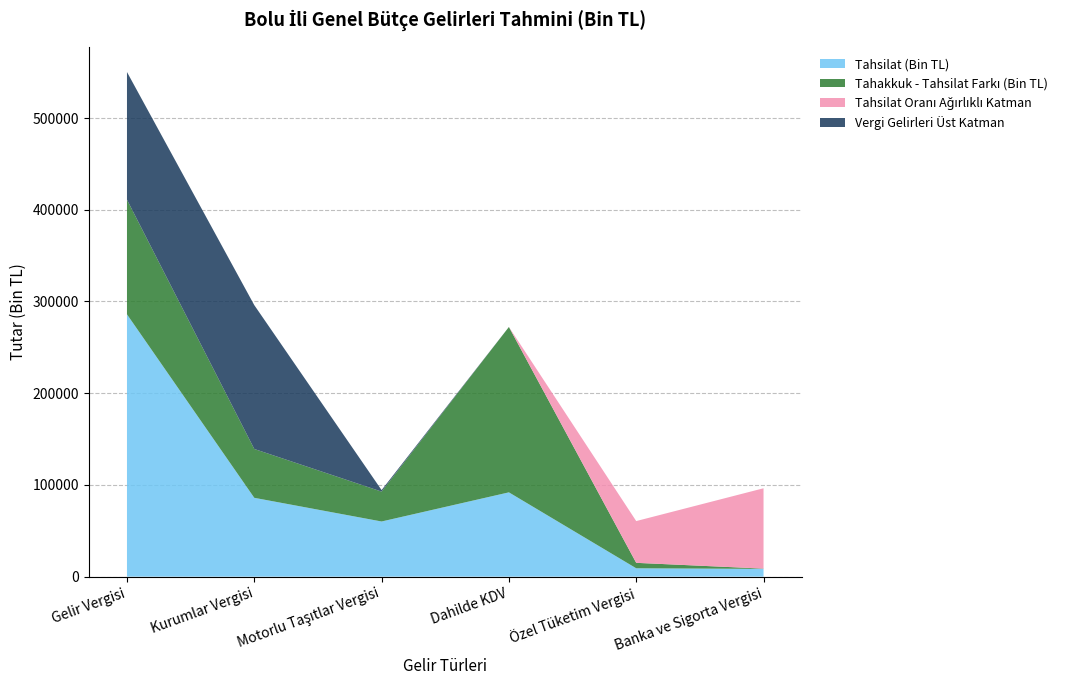

Reading left to right, extract all data points from this chart.

Tahakkuk (Bin TL): Gelir Vergisi=410999.0	Kurumlar Vergisi=139181.0	Motorlu Taşıtlar Vergisi=92728.0	Dahilde KDV=272208.0	Özel Tüketim Vergisi=15047.0	Banka ve Sigorta Vergisi=8762.0
Tahsilat (Bin TL): Gelir Vergisi=286000.0	Kurumlar Vergisi=85945.0	Motorlu Taşıtlar Vergisi=60124.0	Dahilde KDV=91897.0	Özel Tüketim Vergisi=9115.0	Banka ve Sigorta Vergisi=8442.0
Tahsilat/Tahakkuk (%): Gelir Vergisi=69.6	Kurumlar Vergisi=61.8	Motorlu Taşıtlar Vergisi=64.8	Dahilde KDV=33.8	Özel Tüketim Vergisi=60.6	Banka ve Sigorta Vergisi=96.3
Vergi Gelirleri Toplam: Gelir Vergisi=550180.0	Kurumlar Vergisi=296017.0	Motorlu Taşıtlar Vergisi=94378.0	Dahilde KDV=272208.0	Özel Tüketim Vergisi=15047.0	Banka ve Sigorta Vergisi=8762.0